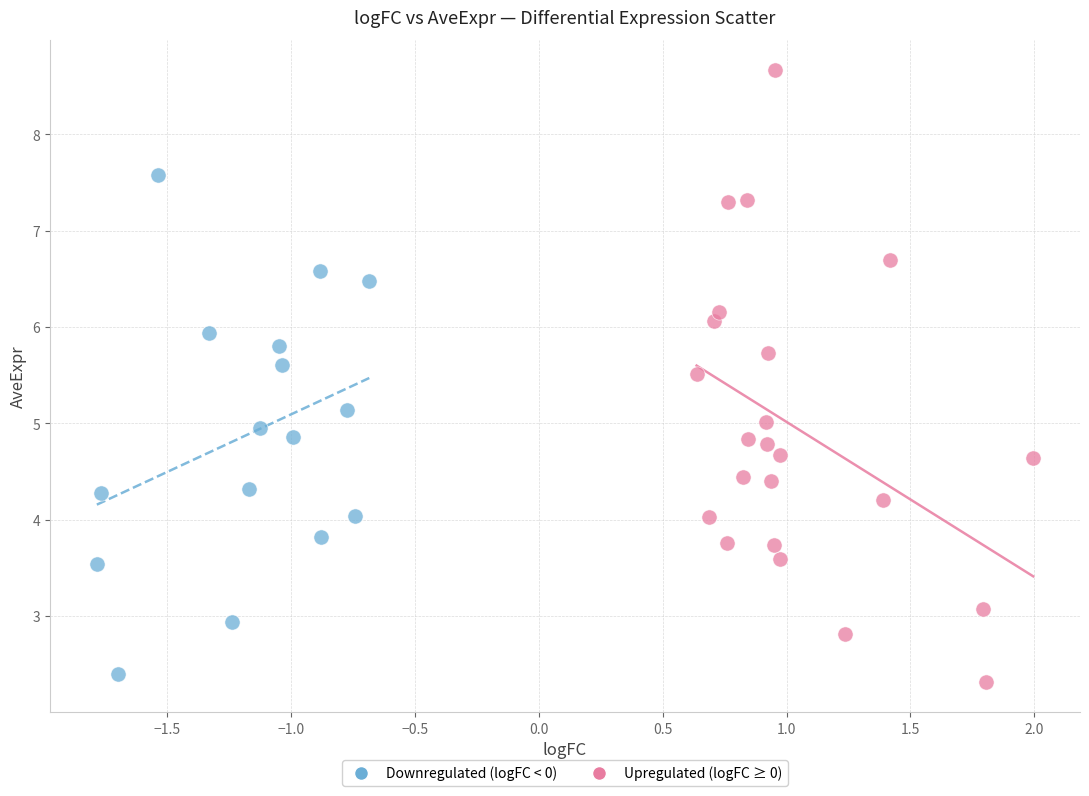

Which series reaches the maximum Y coordinate?

Upregulated (logFC ≥ 0)